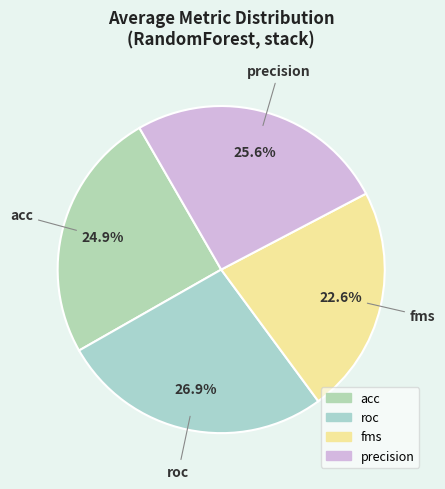

To the nearest percent, what portion does precision represent?

26%